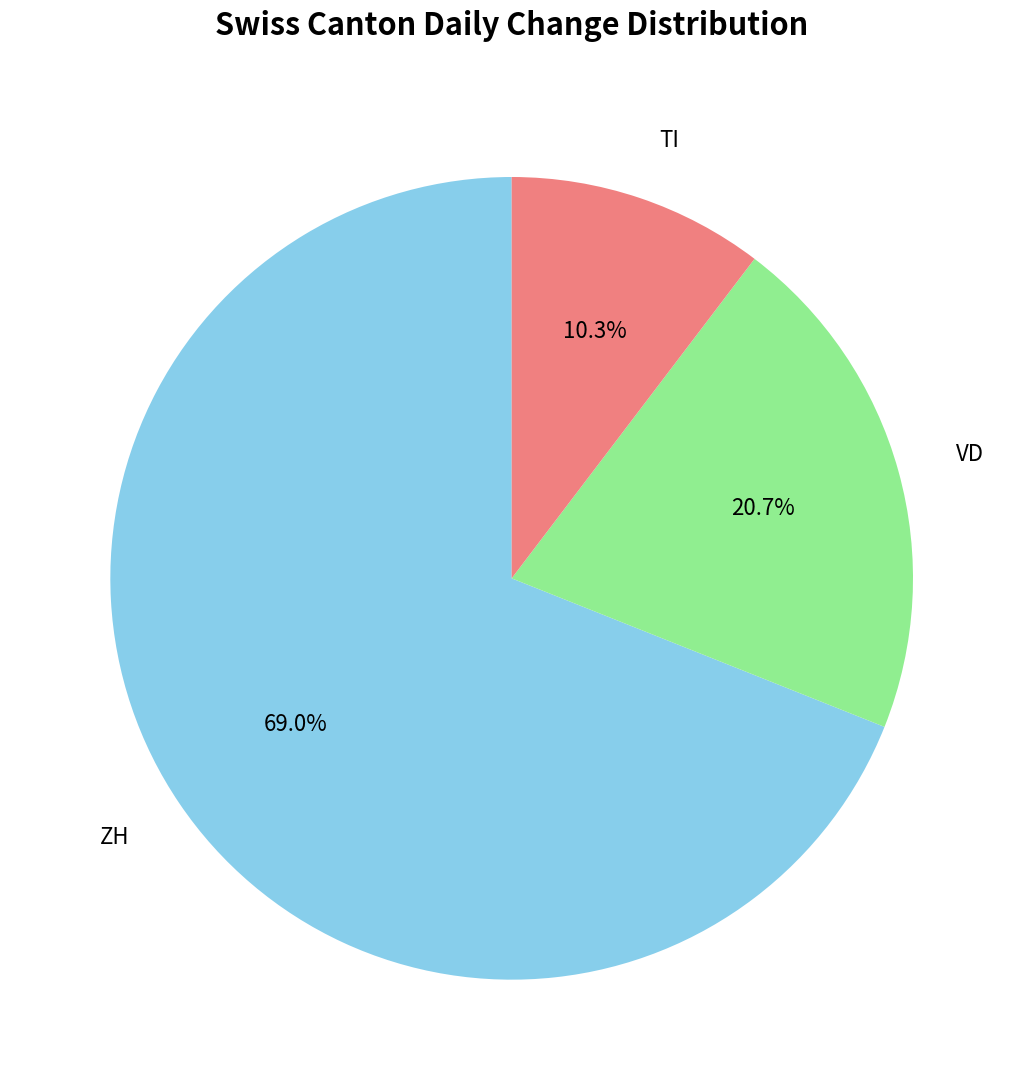

Does any single category account for the majority?

Yes